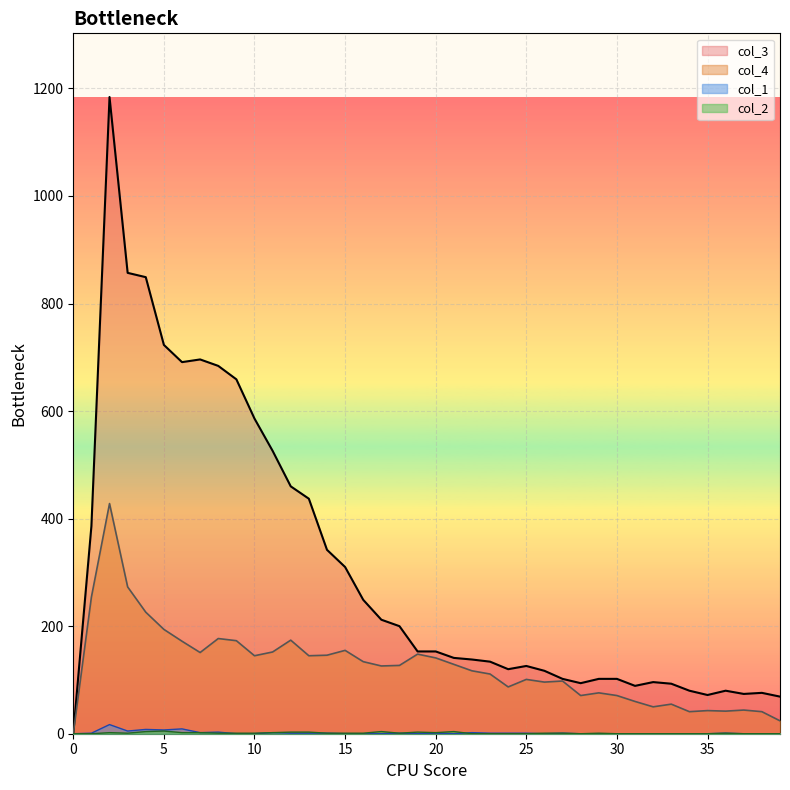

In col_2, how many points are higher than both neighbors (excluding endpoints)?

7